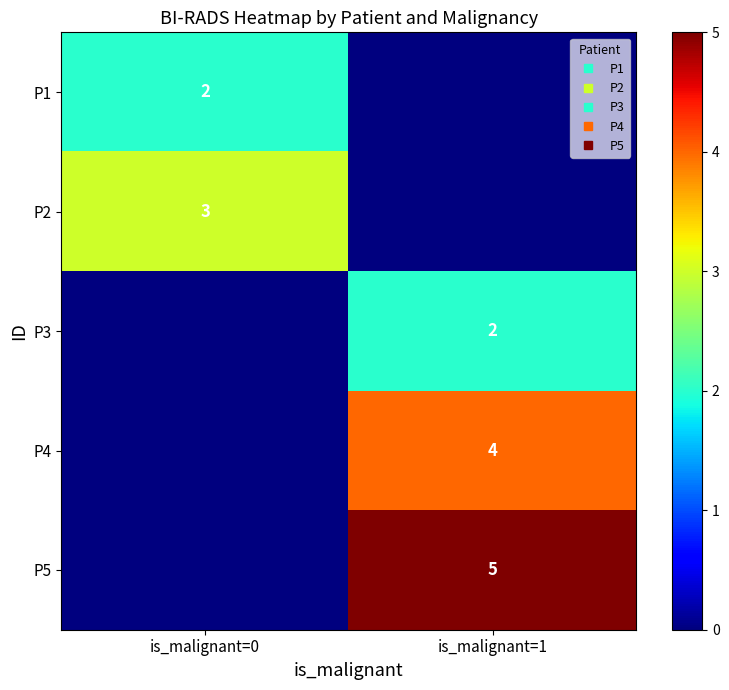

Which series has the largest total across all categories?

P5